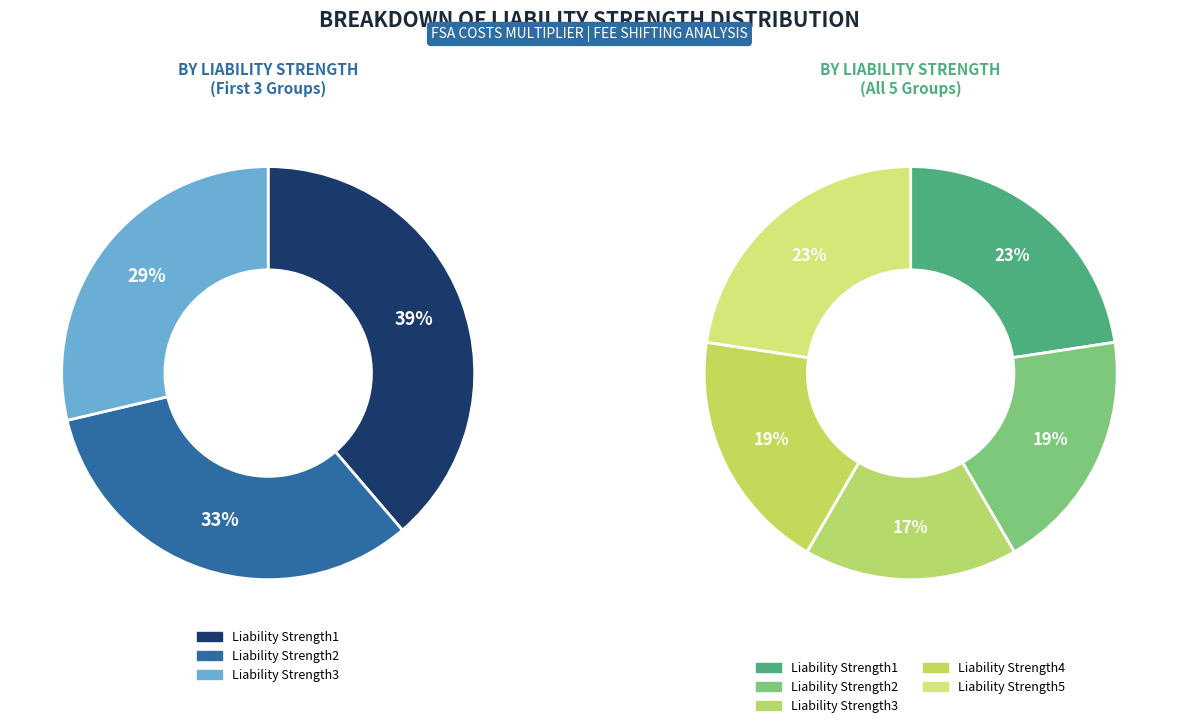

How many slices are in this pie chart?

5